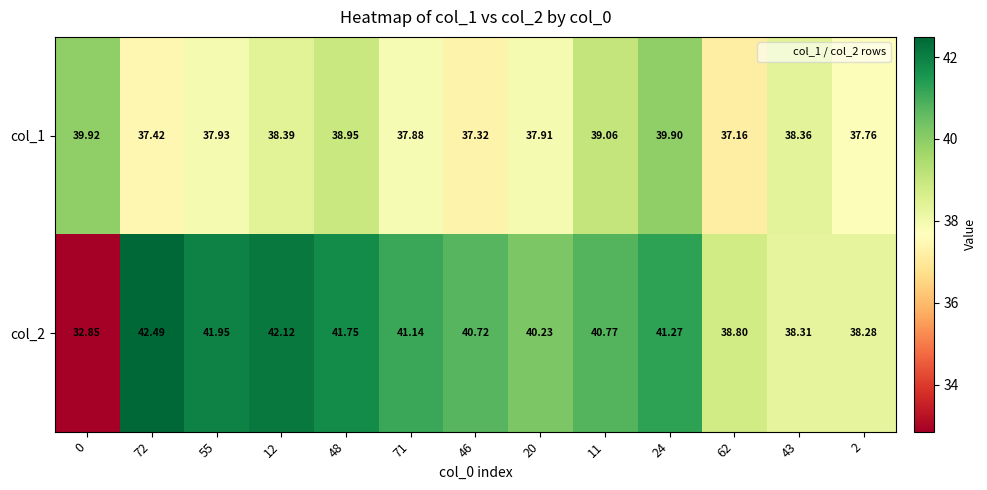

Rank the series by their maximum value, from lowest to highest.

col_1, col_2